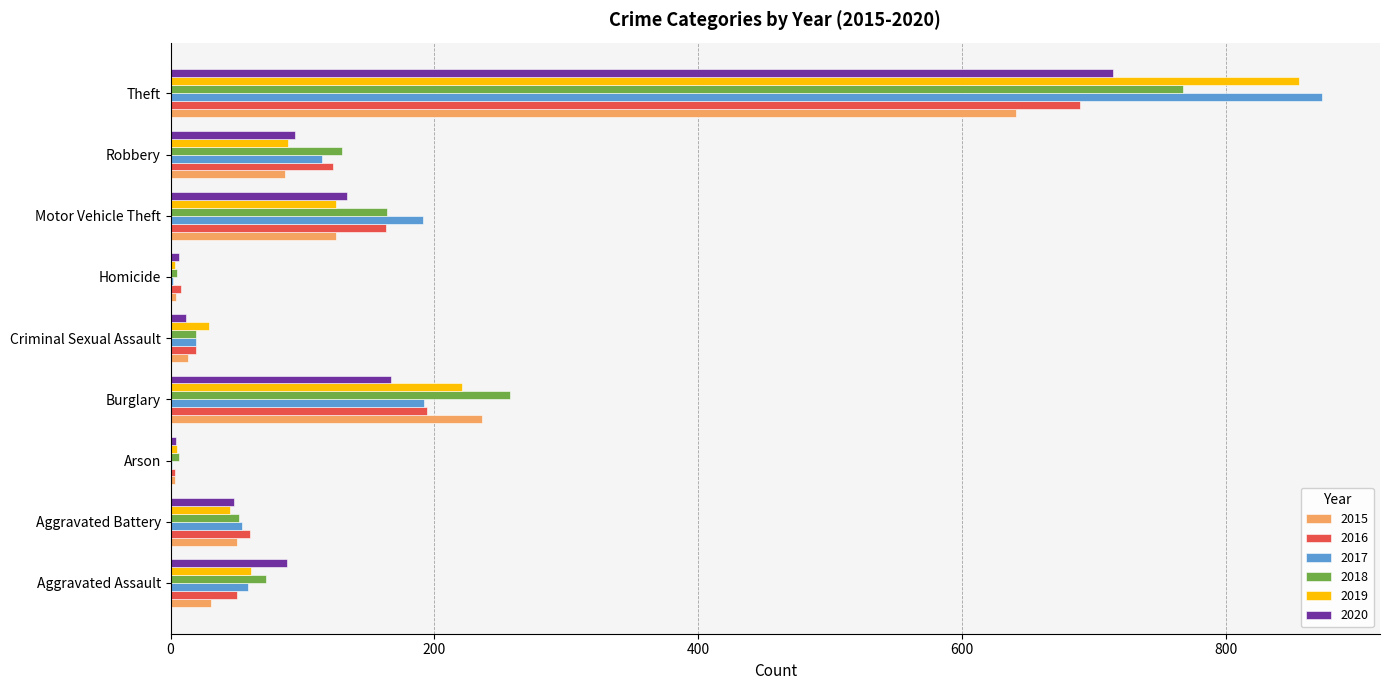

Where is 2020 nearest to the value 359?

Burglary